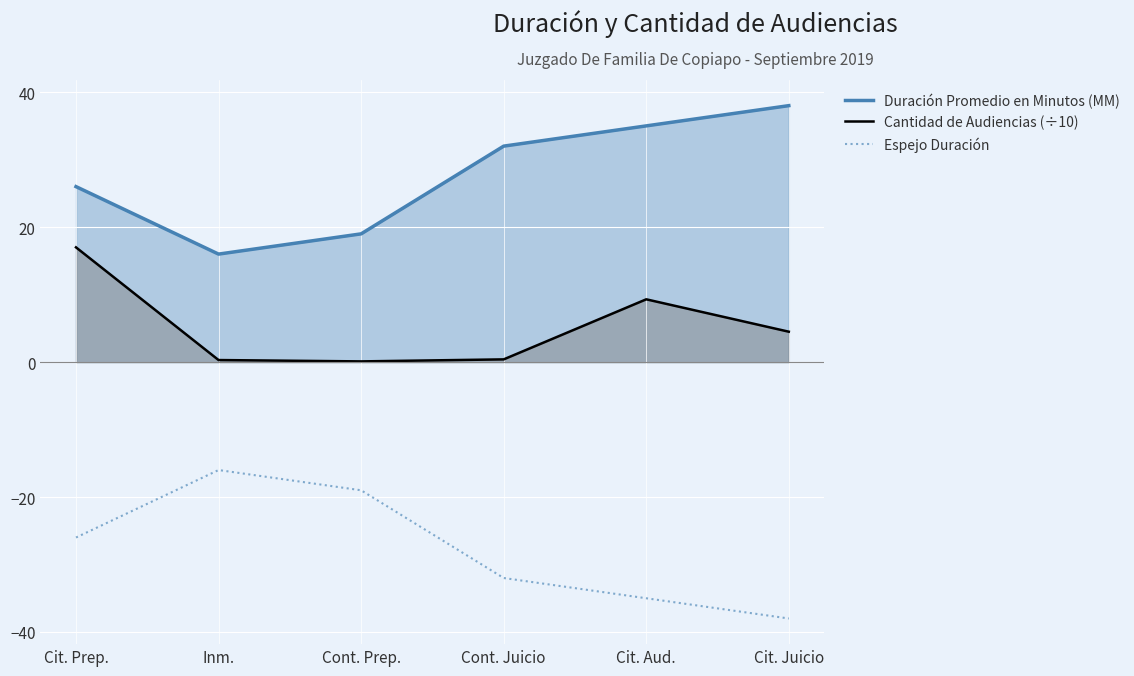

What is the average value of the Duración Promedio en Minutos (MM) series?

27.7